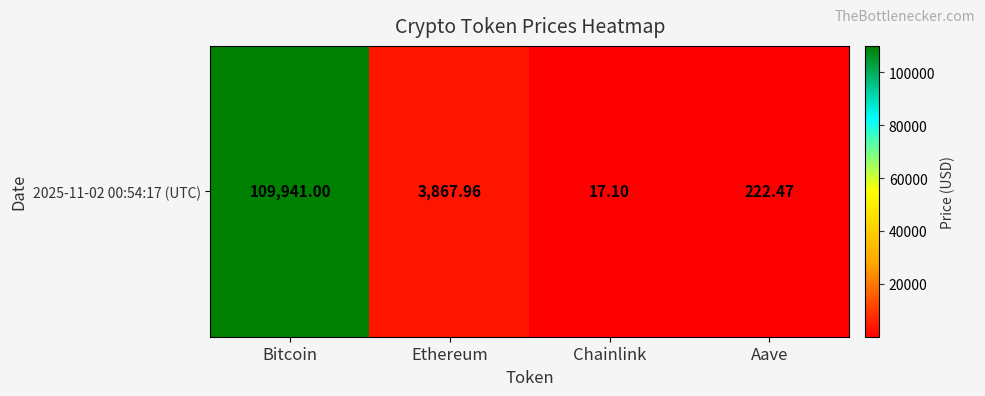

Which has a higher value, Bitcoin or Aave?

Bitcoin